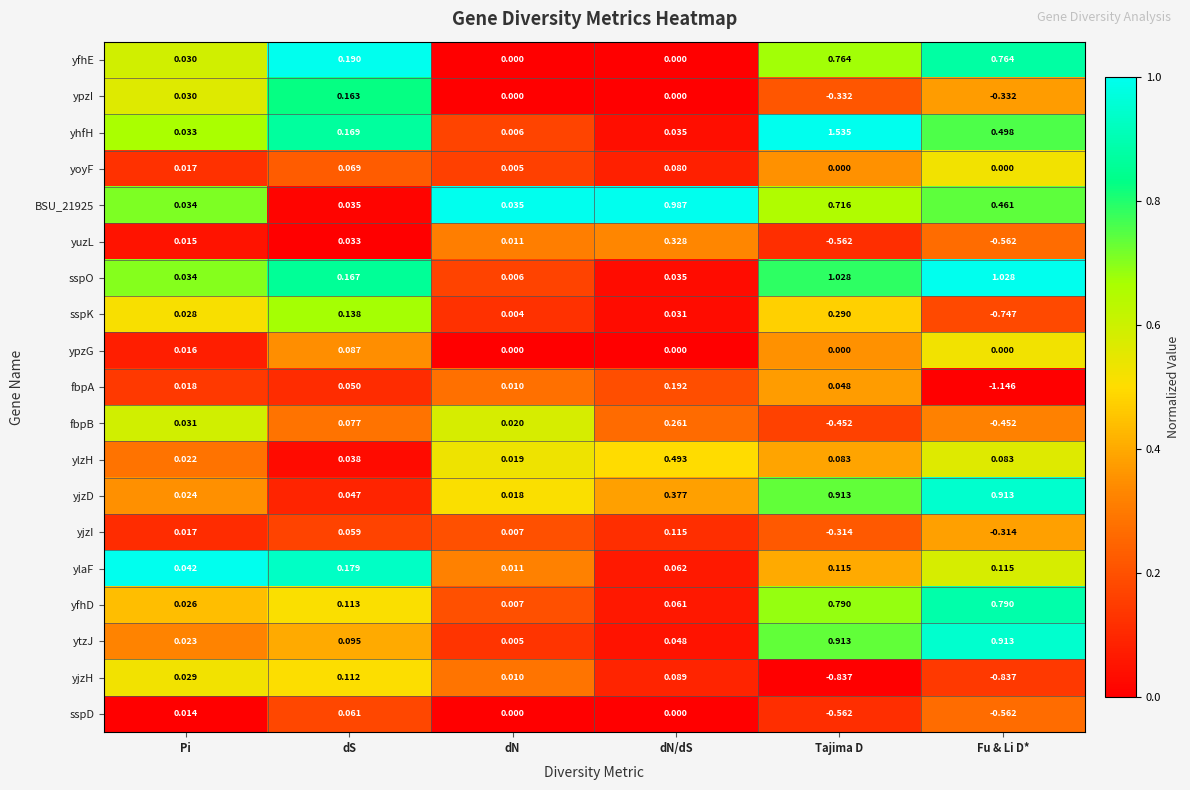

Which category has the lowest value across all series?

Fu & Li D*